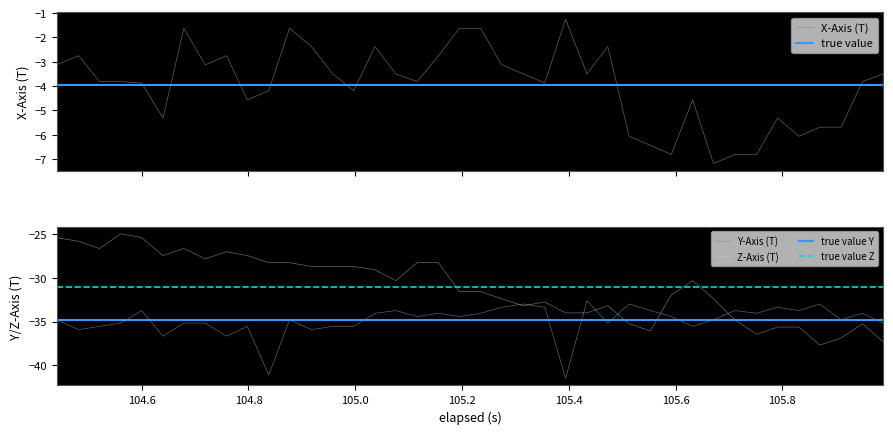

True or false: x_axis and z_axis cross at least once.

False